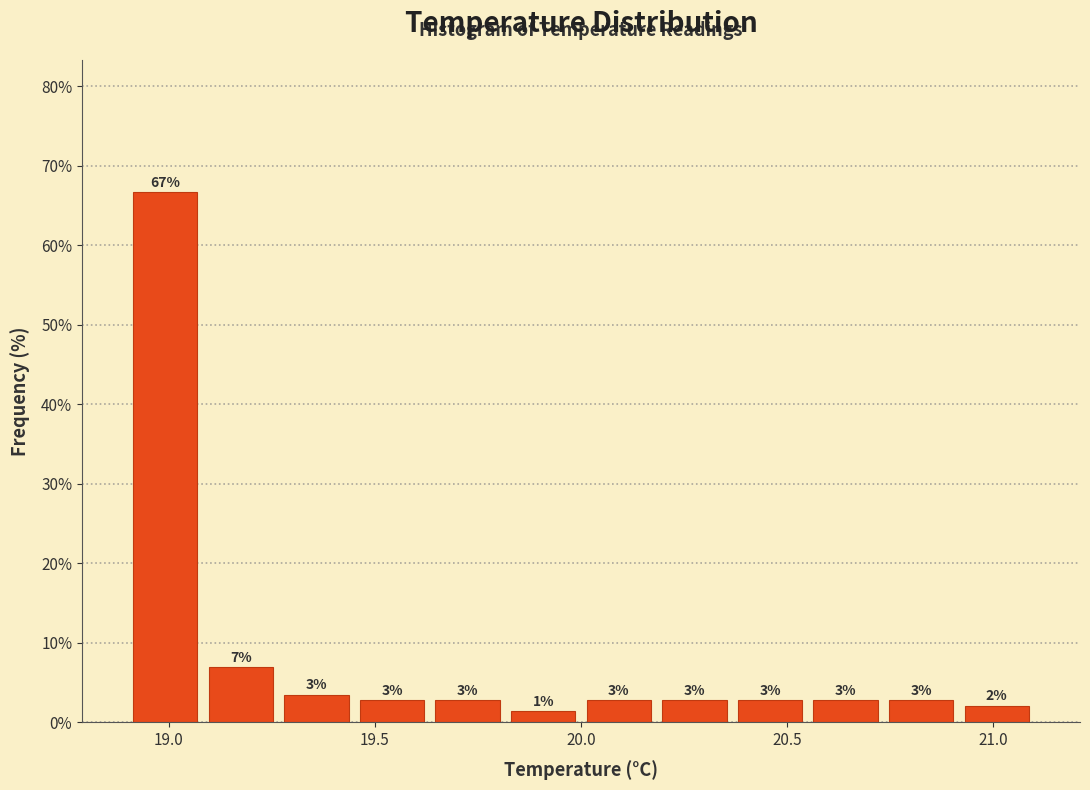

Around what value on the x-axis is the tallest bar? Give the approximate position of its centre, as read against the axis.

19.00